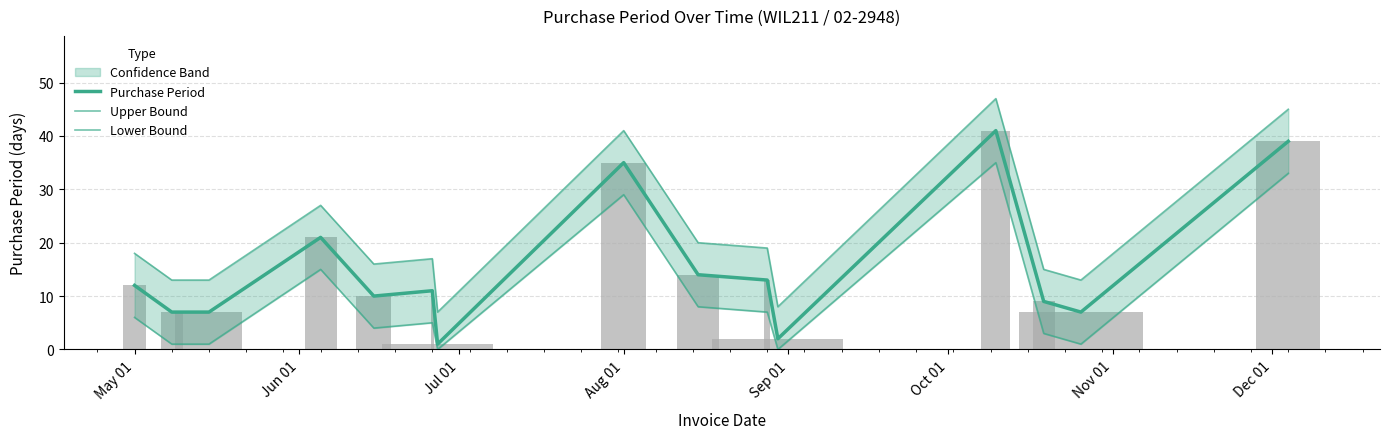

What is the maximum value shown in the chart?

47